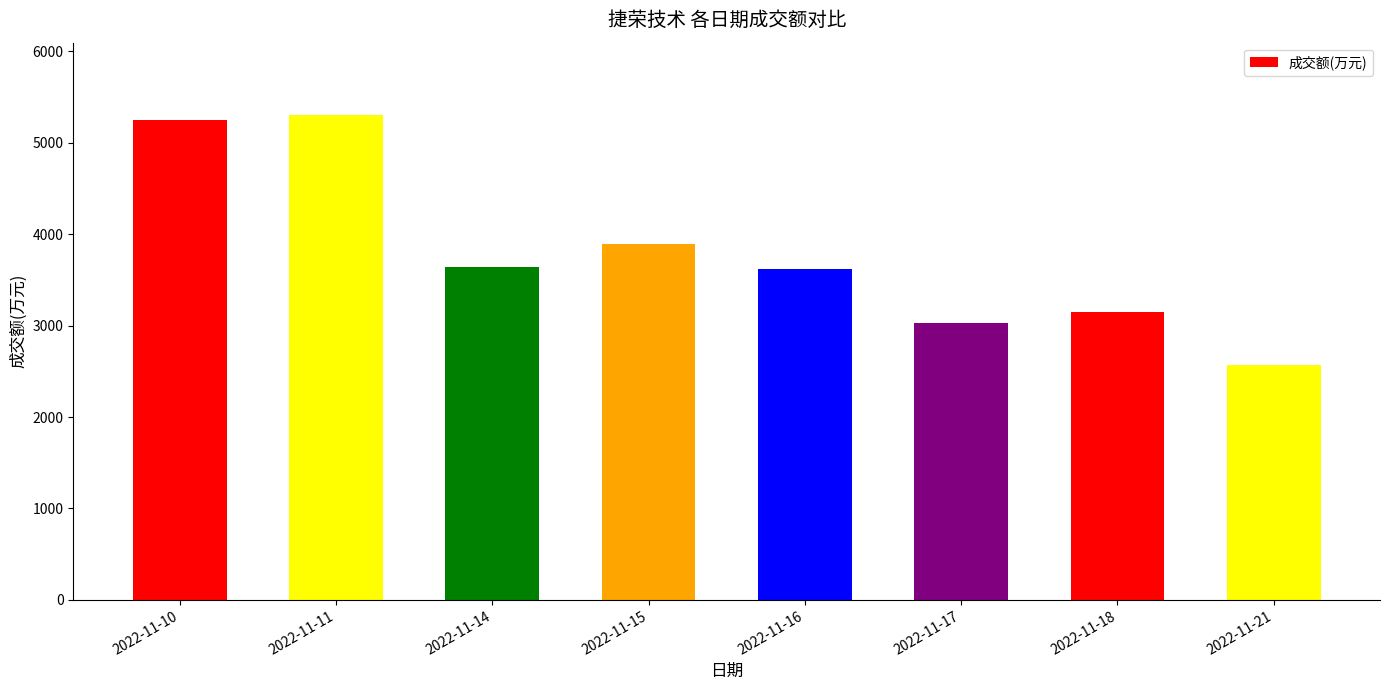

Read the value at 2022-11-11, to the nearest 100.

5300